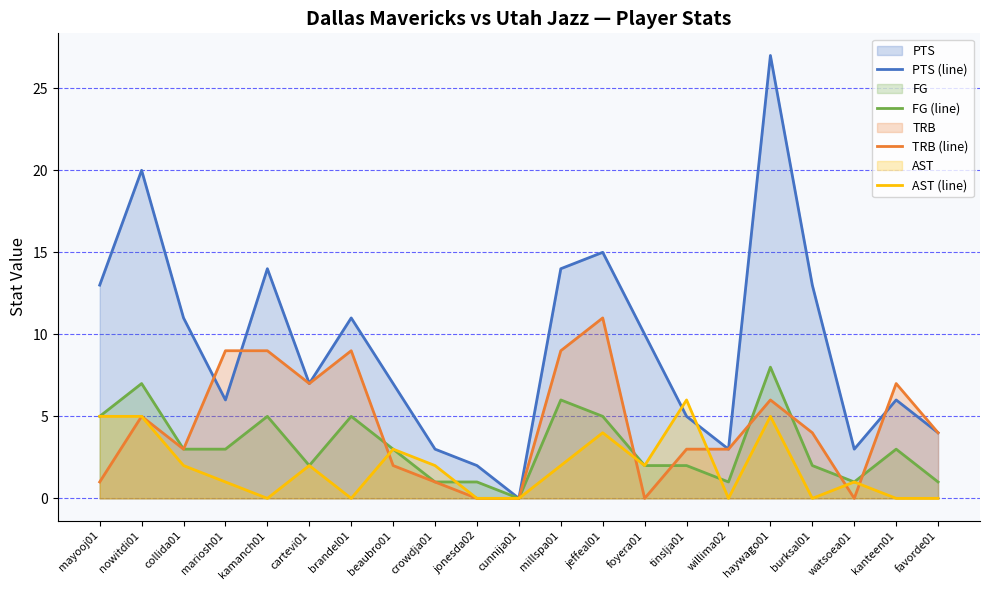

The value of FG (line) at kanteen01 is 3. True or false?

True